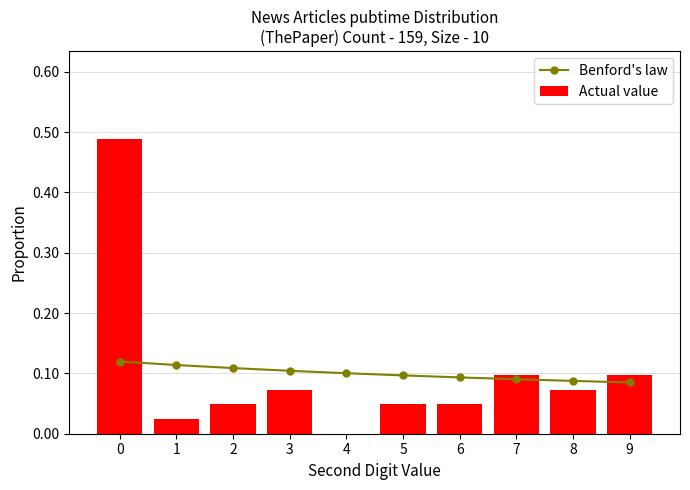

Reading right to left, transcribe all the data shown in this chart.

Benford's law: 9=0.1	8=0.1	7=0.1	6=0.1	5=0.1	4=0.1	3=0.1	2=0.1	1=0.1	0=0.1
Actual value: 9=0.1	8=0.1	7=0.1	6=0.0	5=0.0	4=0.0	3=0.1	2=0.0	1=0.0	0=0.5